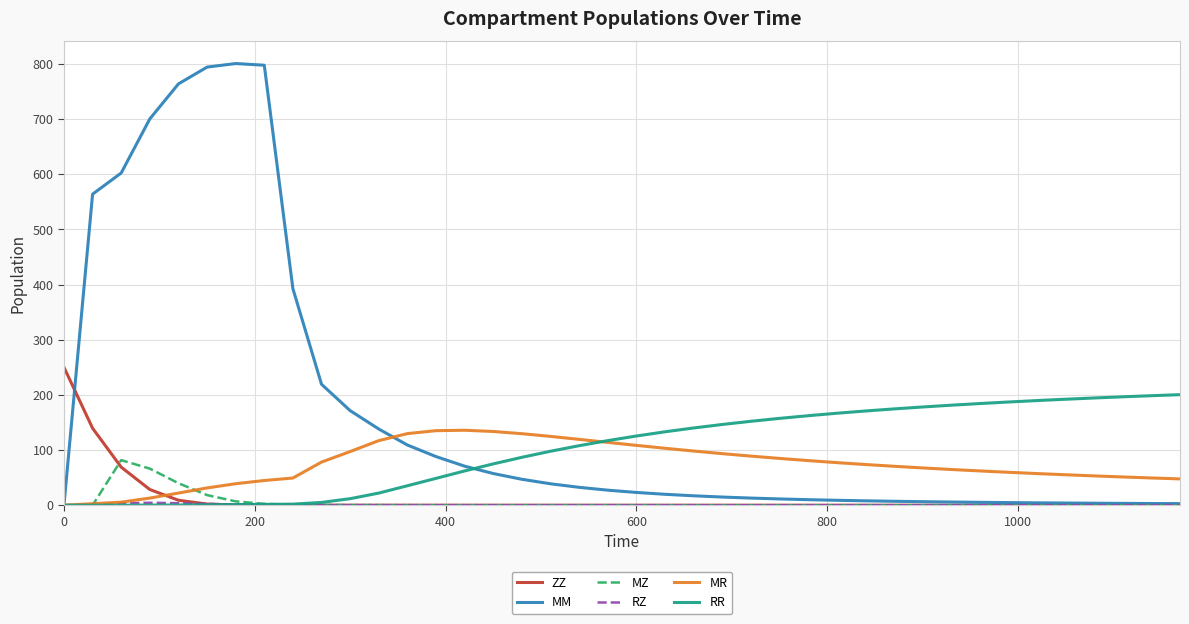

After their last crossing, which series has the higher values: MR or ZZ?

MR